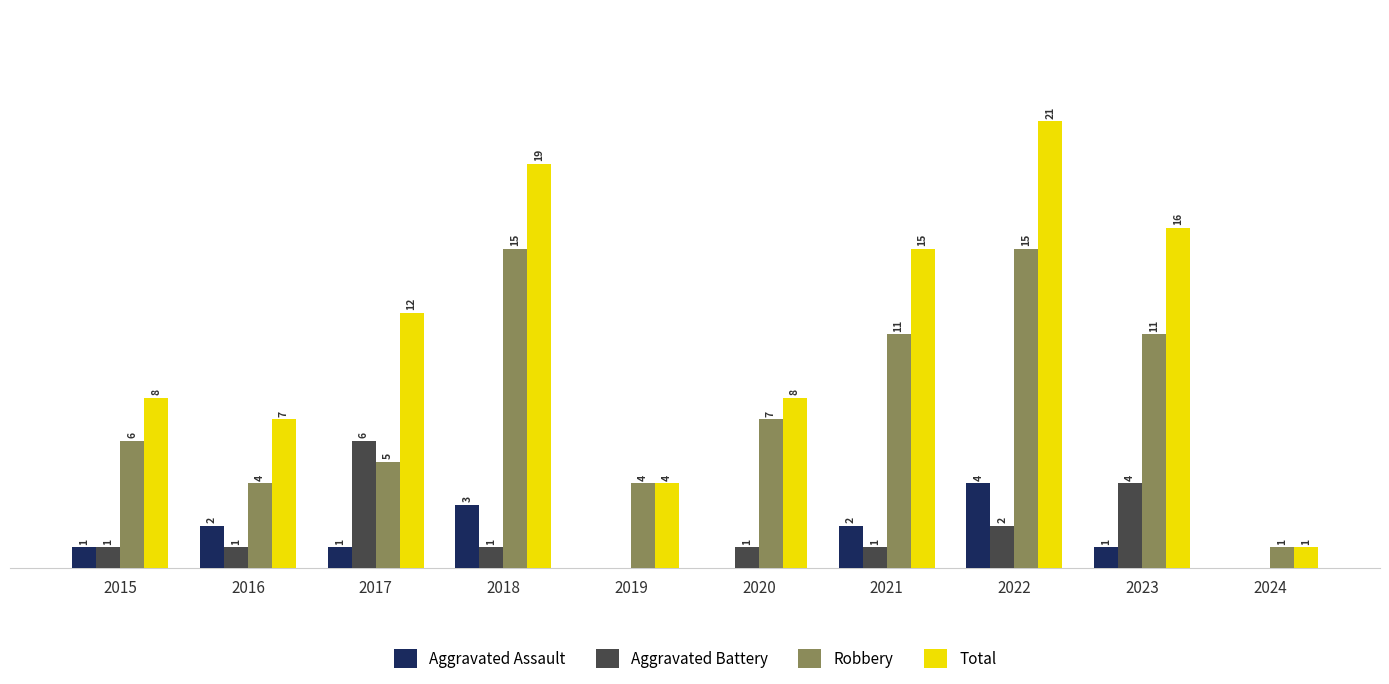

Which series has the largest total across all categories?

Total